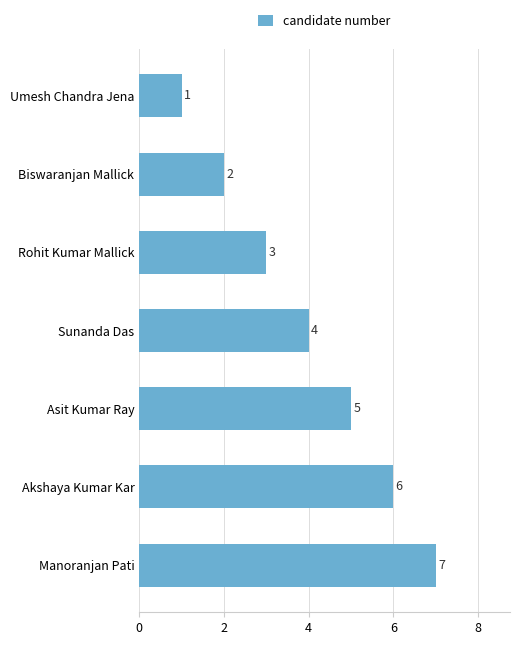

Between Umesh Chandra Jena and Biswaranjan Mallick, which is larger?

Biswaranjan Mallick